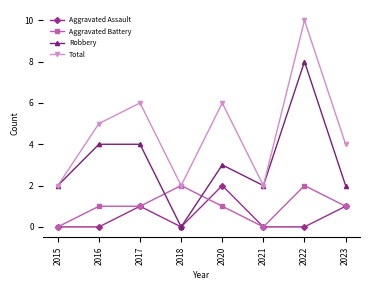

Where is the first local minimum for Total?

2018